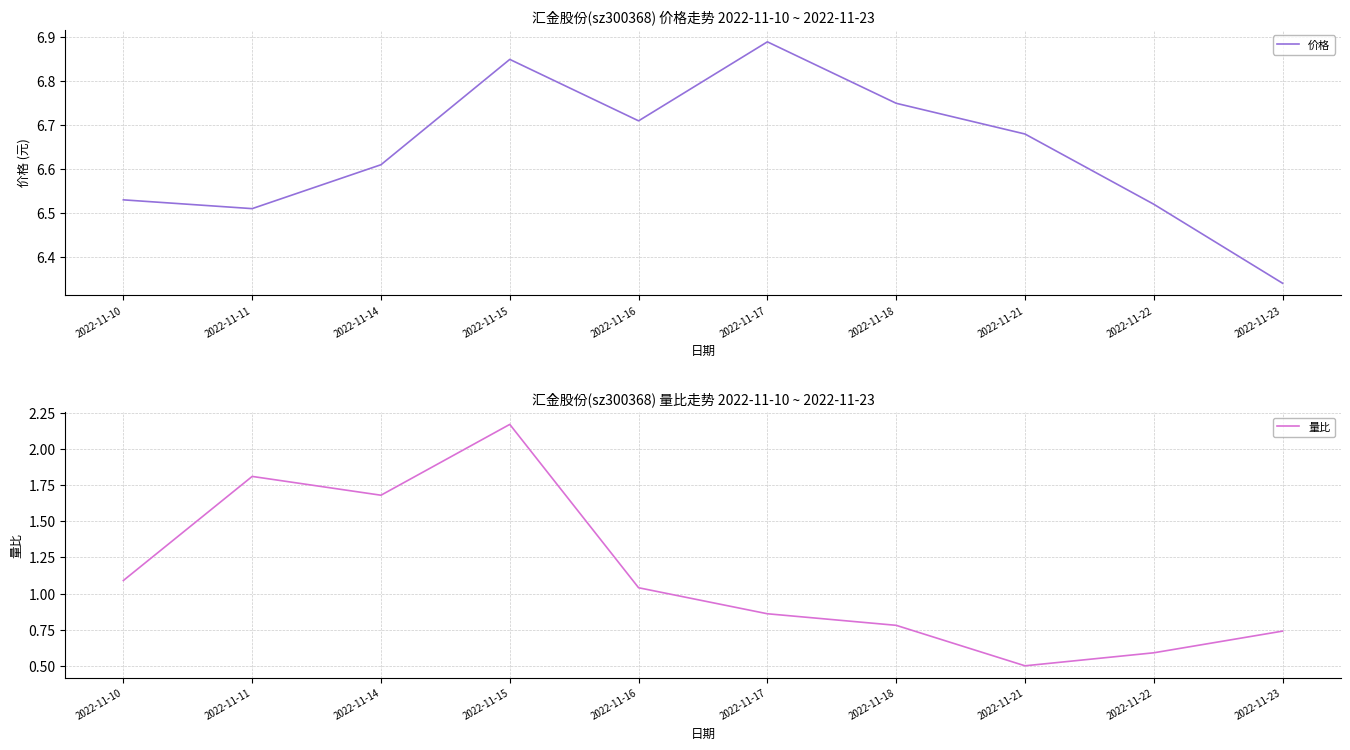

Reading right to left, extract all data points from this chart.

价格: 2022-11-23=6.3	2022-11-22=6.5	2022-11-21=6.7	2022-11-18=6.8	2022-11-17=6.9	2022-11-16=6.7	2022-11-15=6.8	2022-11-14=6.6	2022-11-11=6.5	2022-11-10=6.5
量比: 2022-11-23=0.7	2022-11-22=0.6	2022-11-21=0.5	2022-11-18=0.8	2022-11-17=0.9	2022-11-16=1.0	2022-11-15=2.2	2022-11-14=1.7	2022-11-11=1.8	2022-11-10=1.1